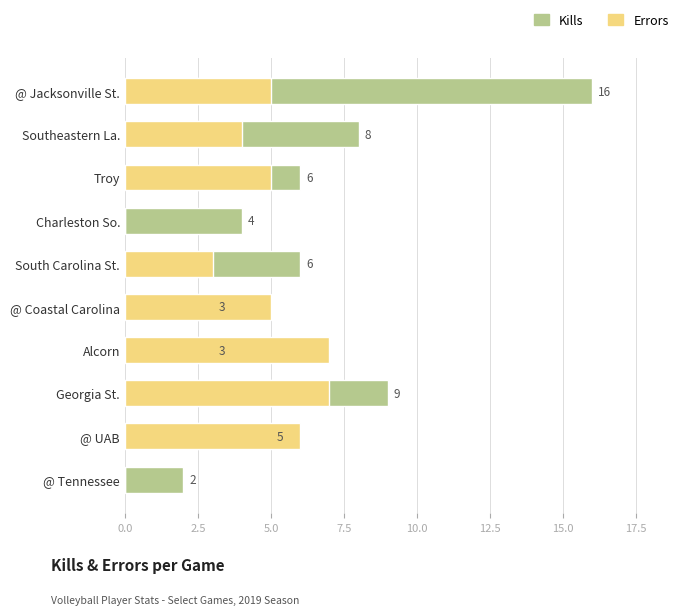

Reading left to right, extract all data points from this chart.

Kills: 16	8	6	4	6	3	3	9	5	2
Errors: 5	4	5	0	3	5	7	7	6	0